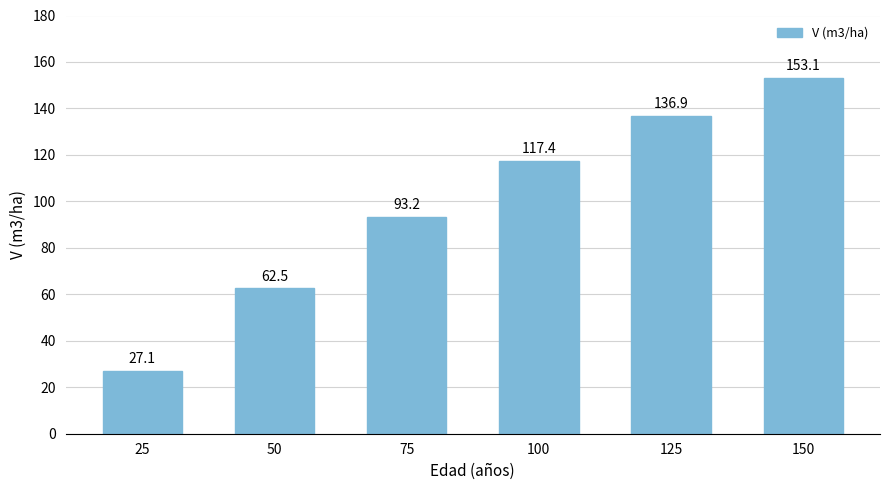

Does the chart contain stacked bars?

No